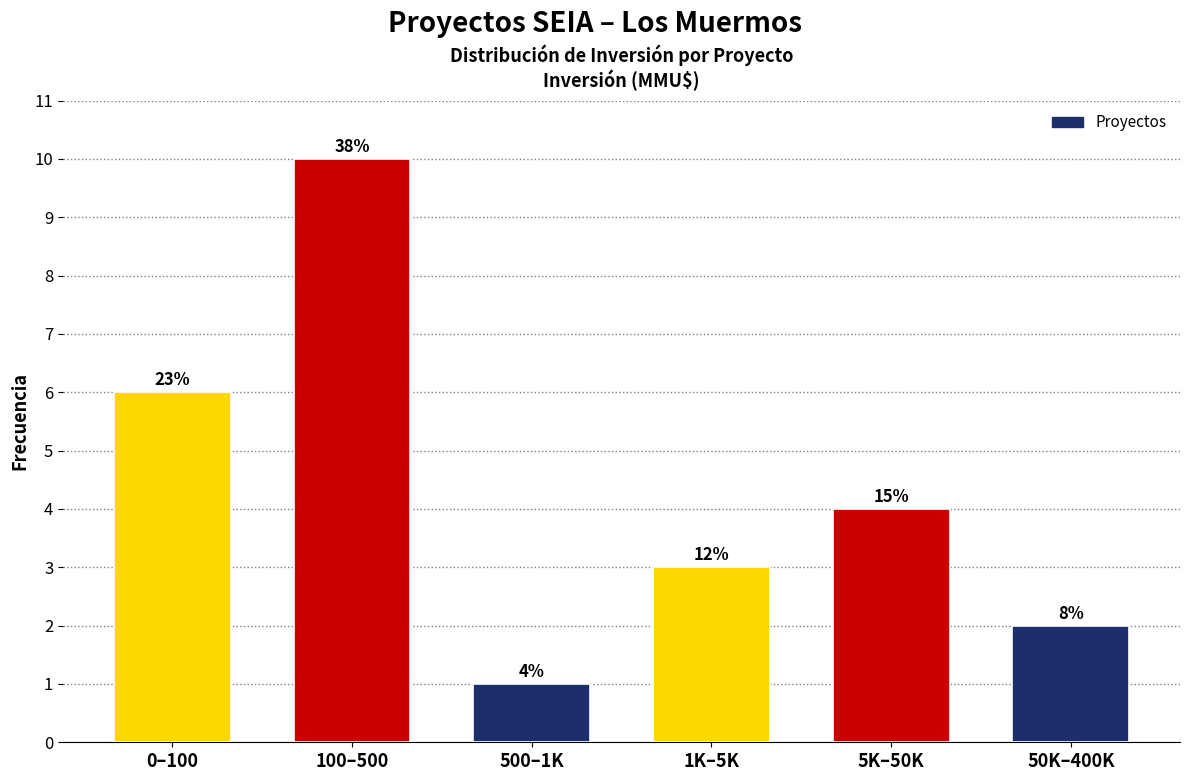

How many bars are there in total?

6